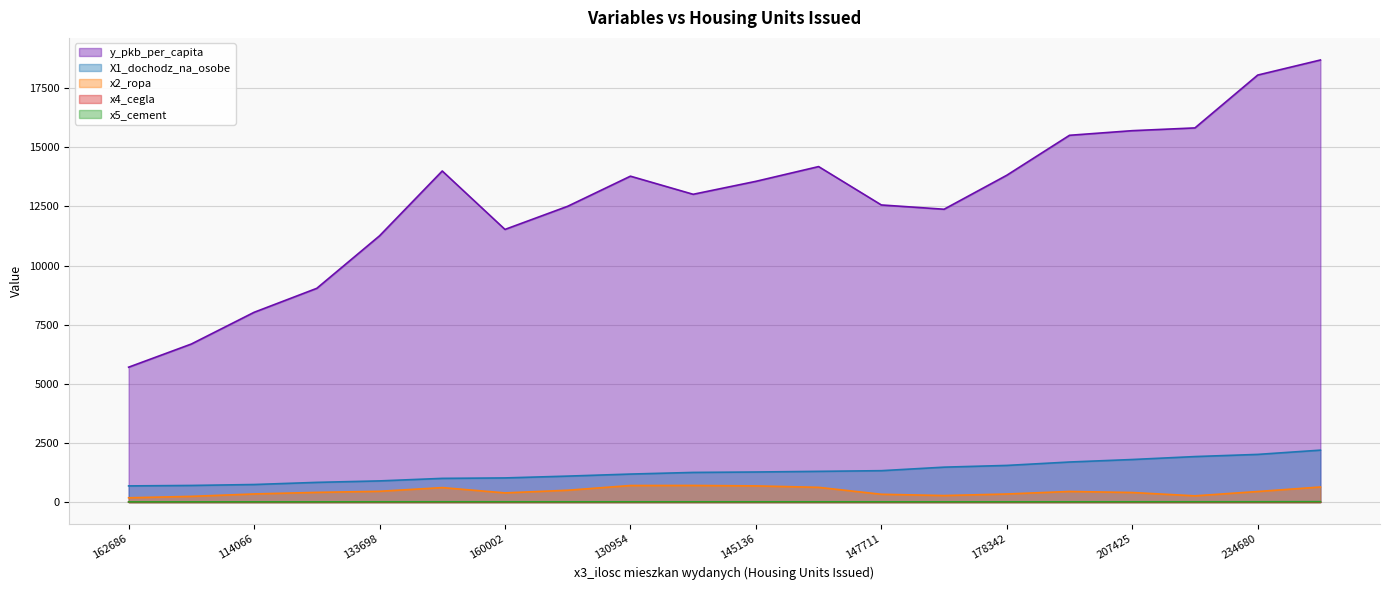

Between 133698 and 165189, which series saw the biggest shift?

y_pkb_per_capita